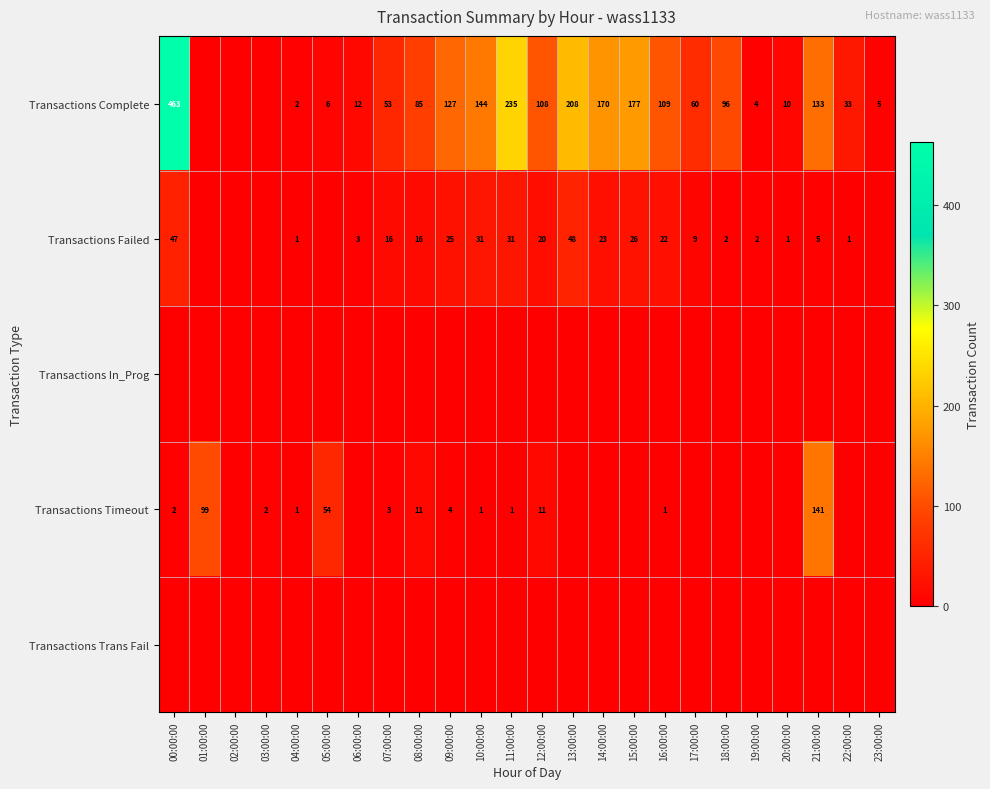

Is it true that Transactions Complete equals 6 at 05:00:00?

True